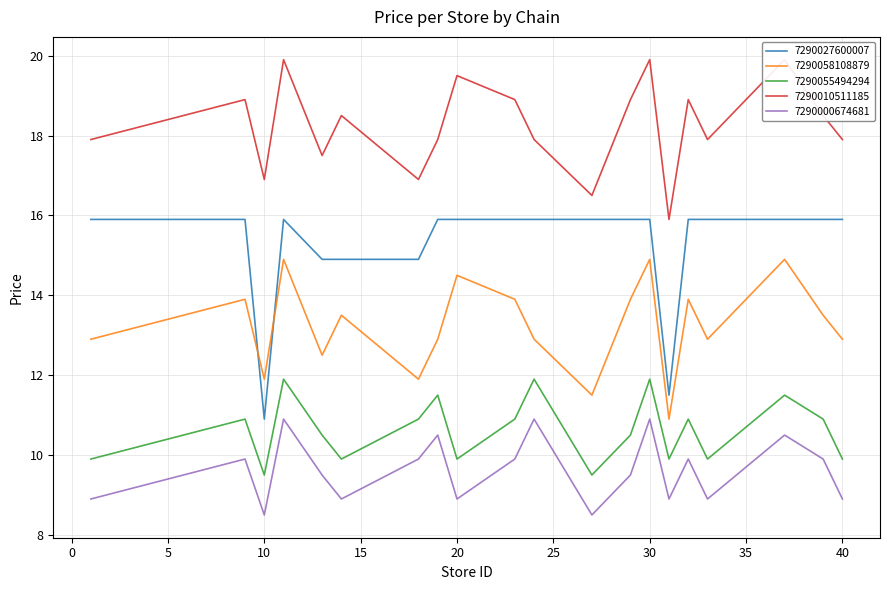

What is the sum of all 7290058108879 values?

265.0